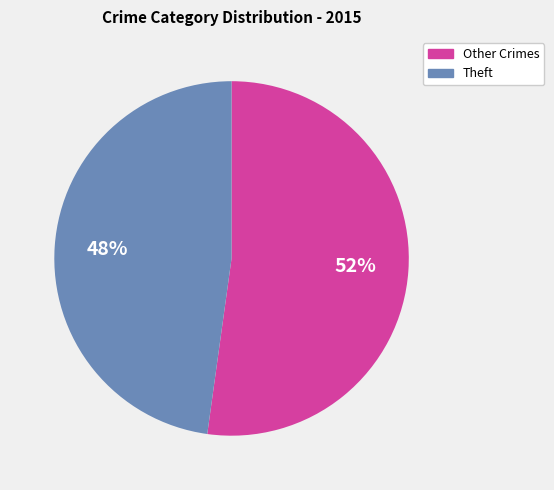

Is there any slice that represents more than half of the pie?

Yes